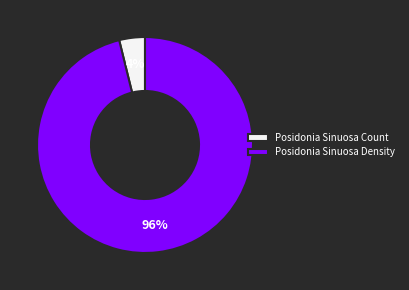

What is the largest slice in the pie chart?

Posidonia Sinuosa Density